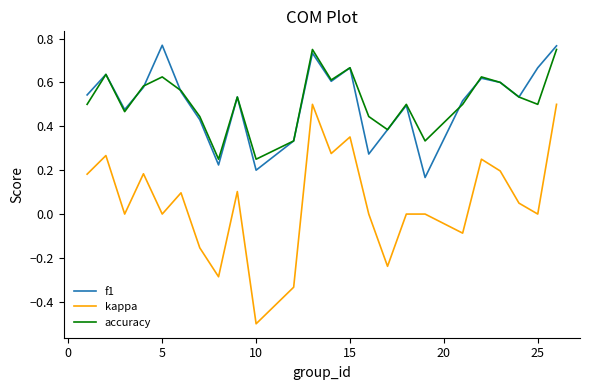

At how many categories does at least one series exceed 0?

24